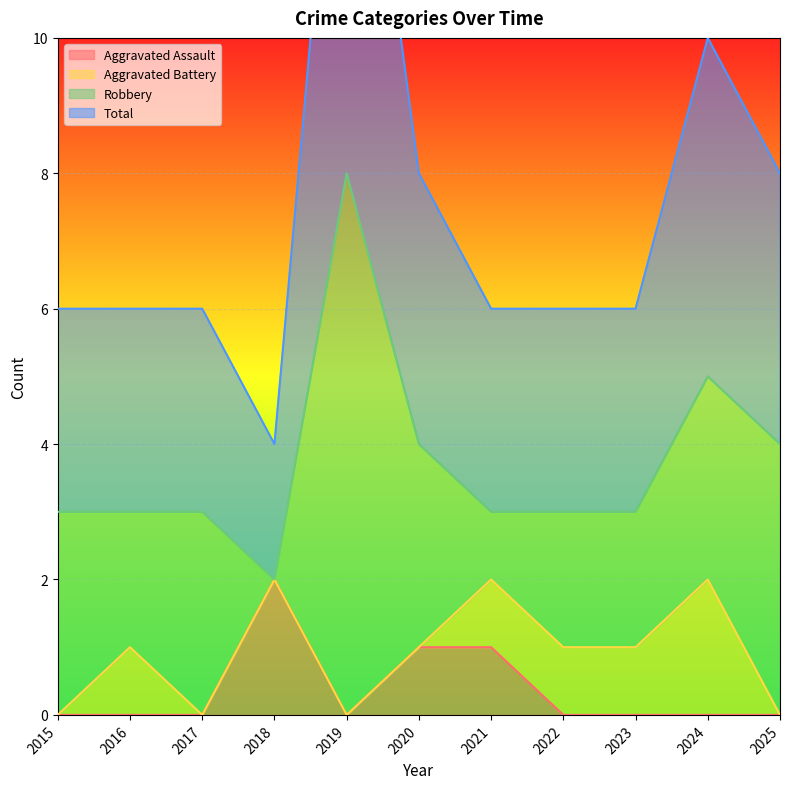

At which category does the chart reach its minimum across all series?

2015